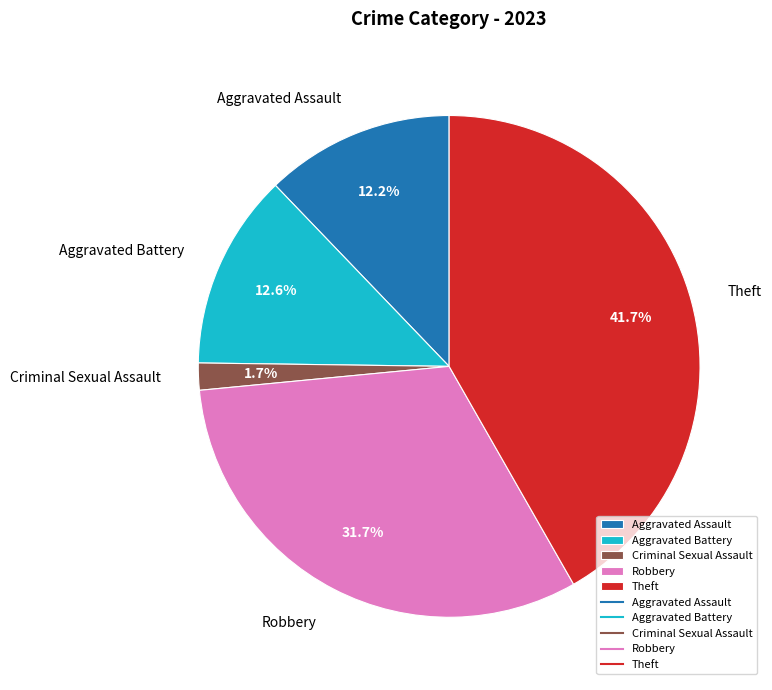

Does Criminal Sexual Assault represent more than half of the total?

No